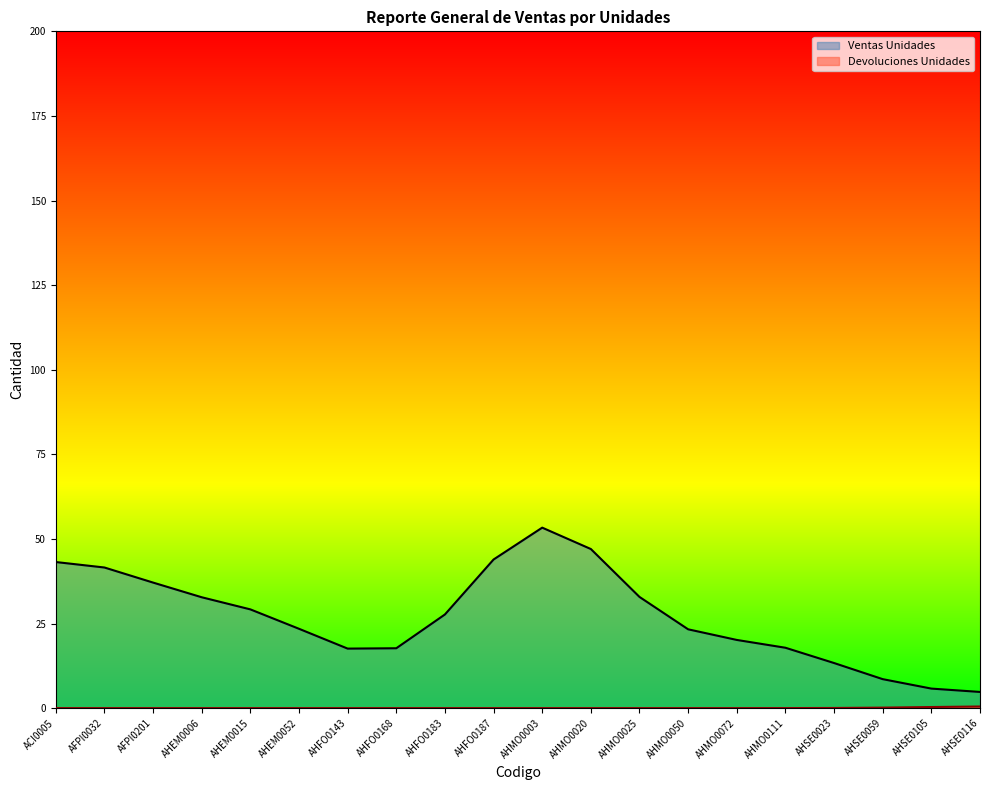

What is the greatest value displayed?

53.3